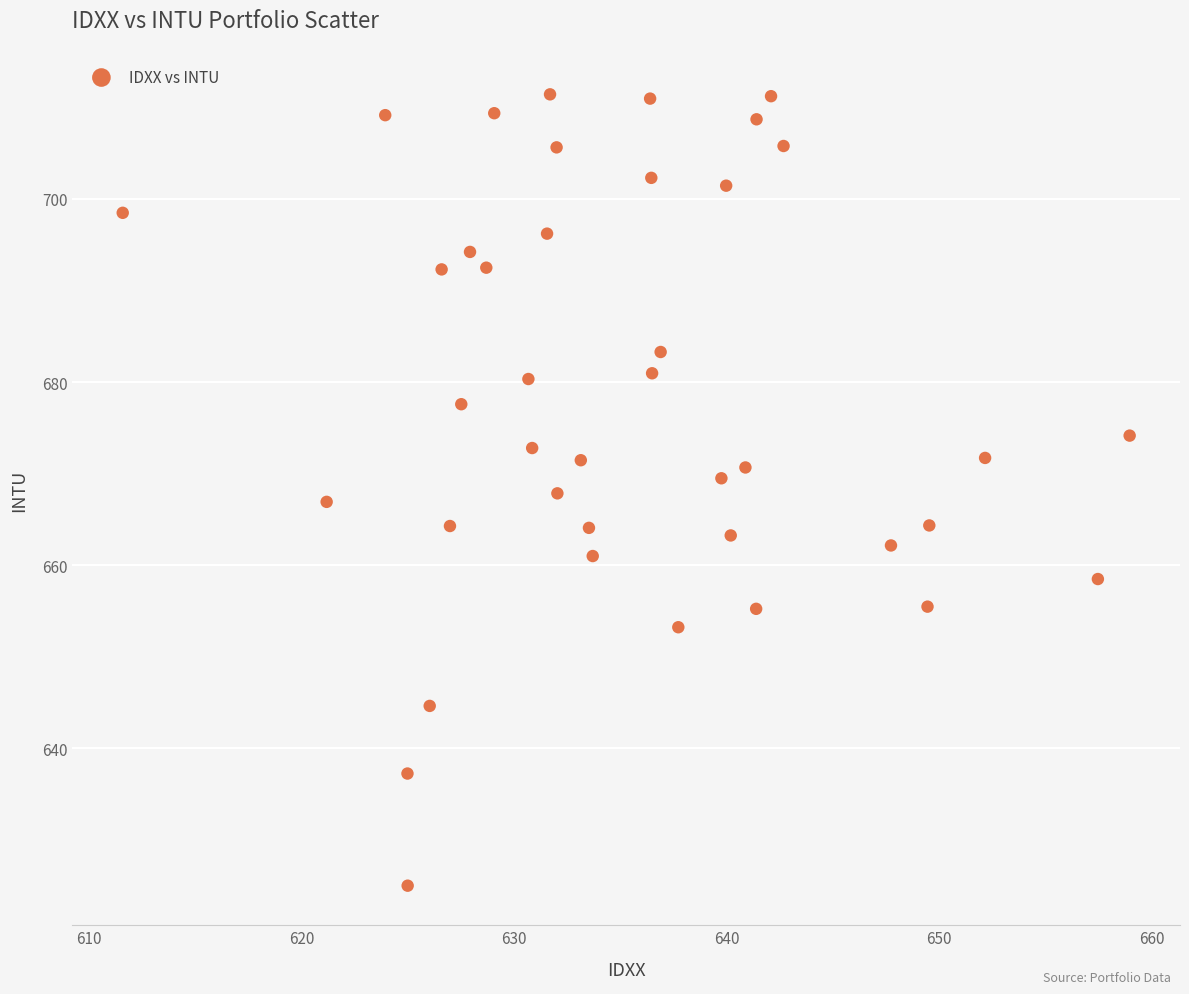

What is the range of X values (max minus min)?

47.3